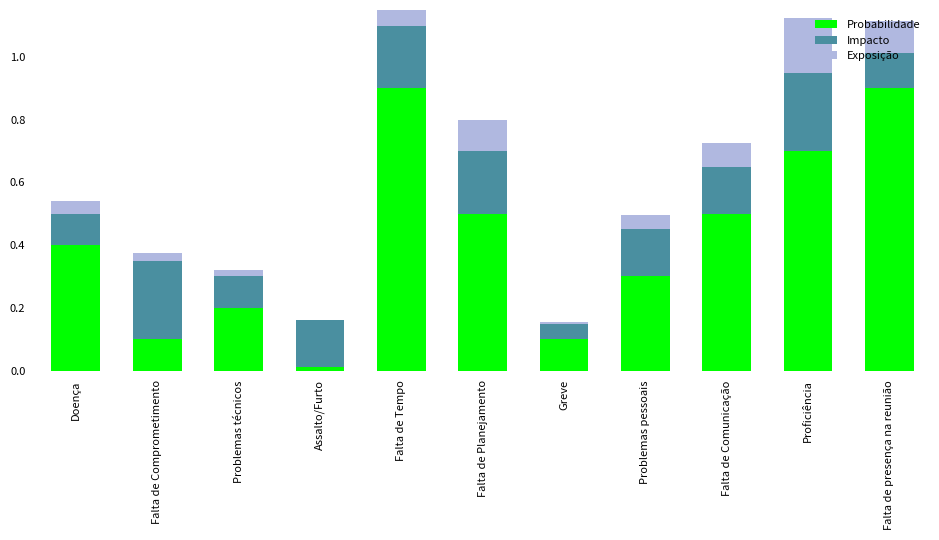

What are all the series names shown in the legend?

Probabilidade, Impacto, Exposição